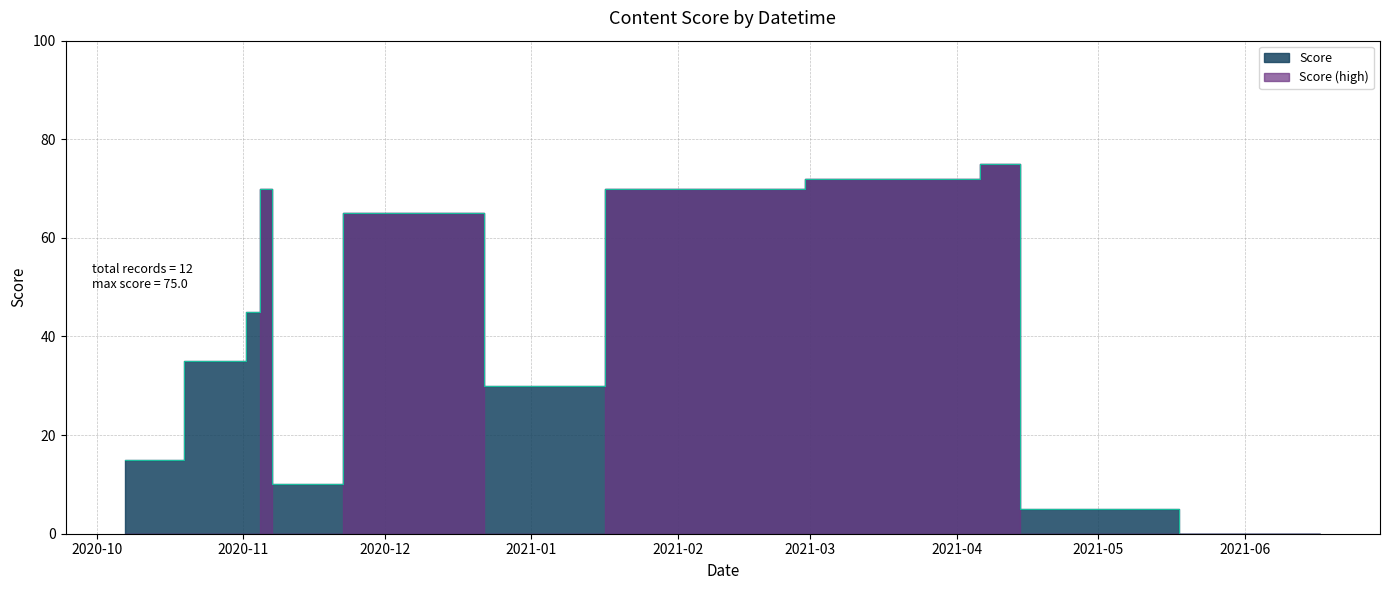

Is it true that the value at 2021-04-11 is 75?

True